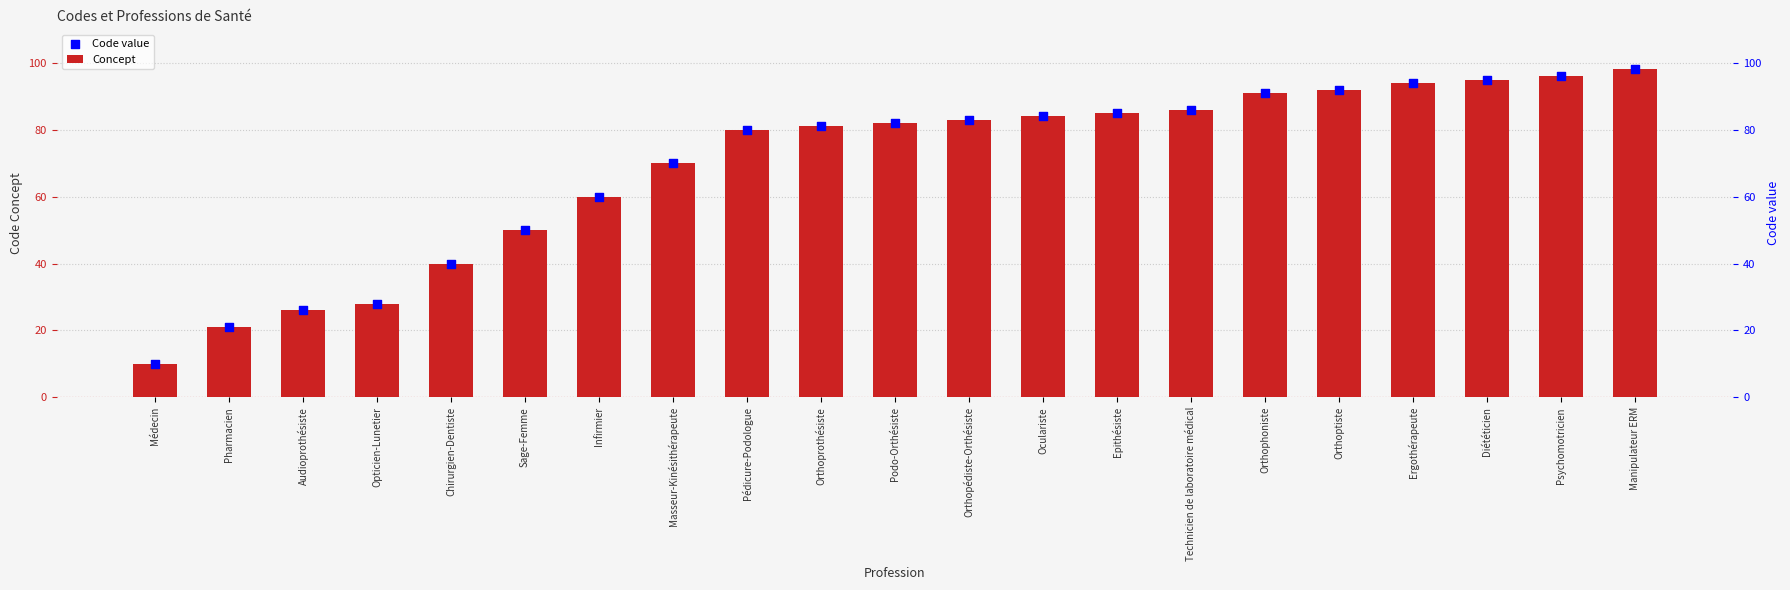

What is the total value across all series at Masseur-Kinésithérapeute?

140